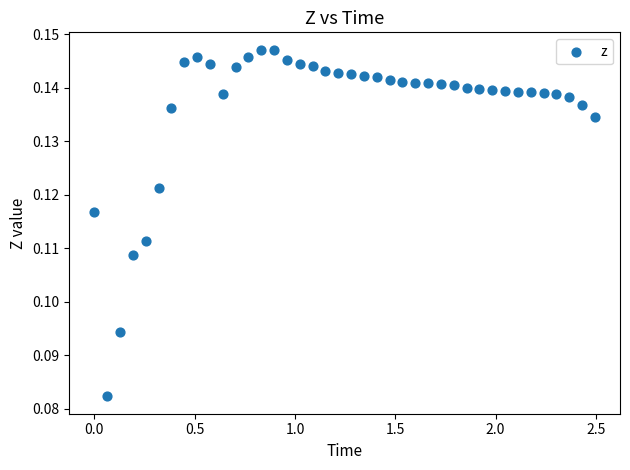

What is the range of X values (max minus min)?

2.5